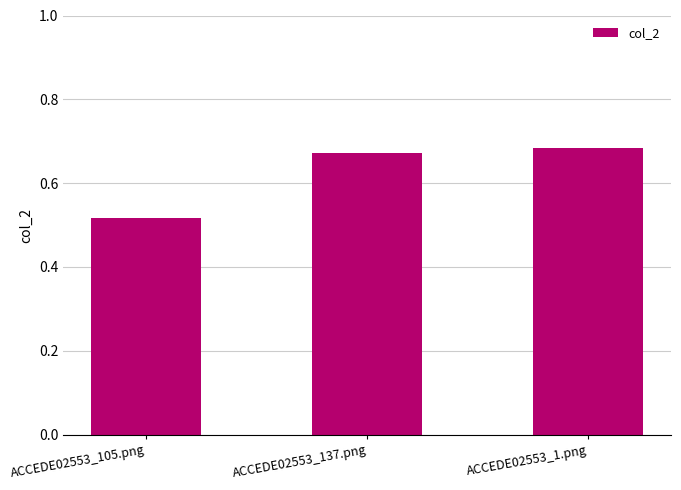

What is the change in value from ACCEDE02553_105.png to ACCEDE02553_1.png?

+0.2